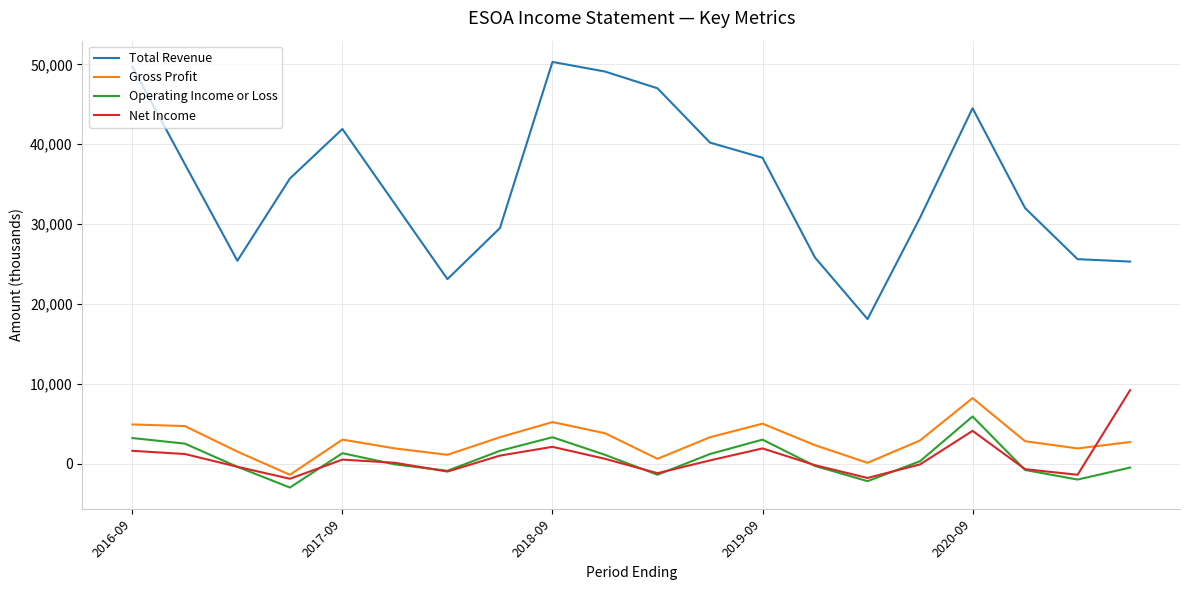

What is the minimum value shown in the chart?

-3000